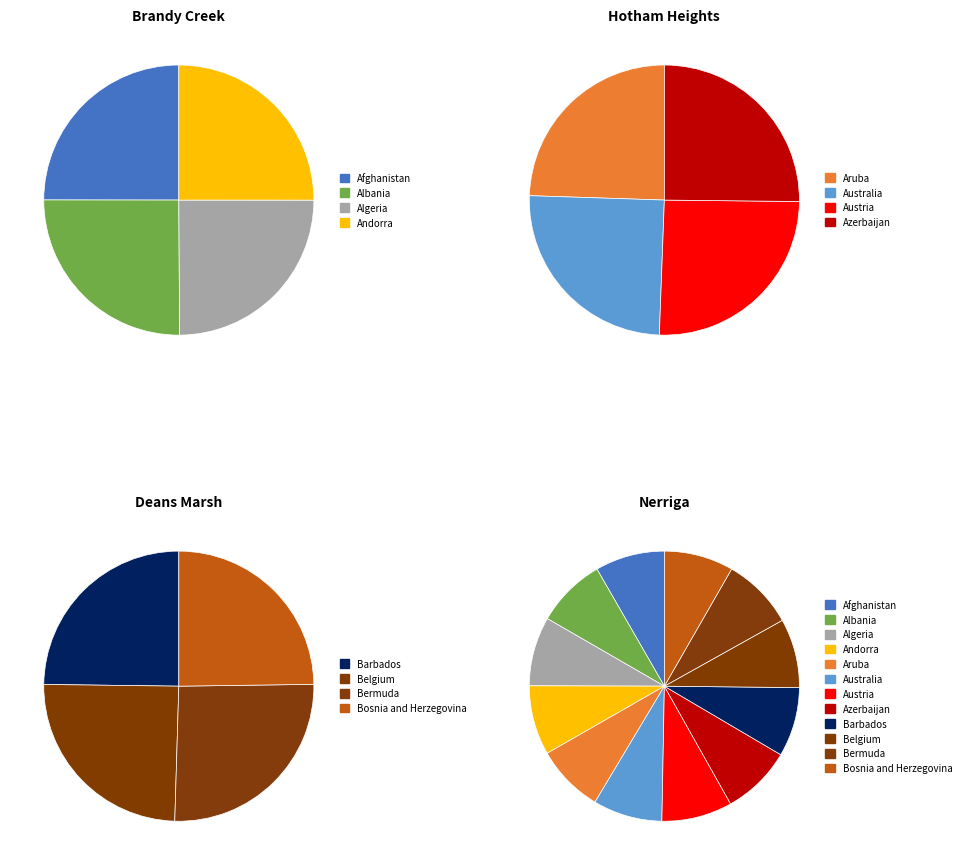

Approximately how many times larger is the value at Afghanistan compared to Australia?

1.0